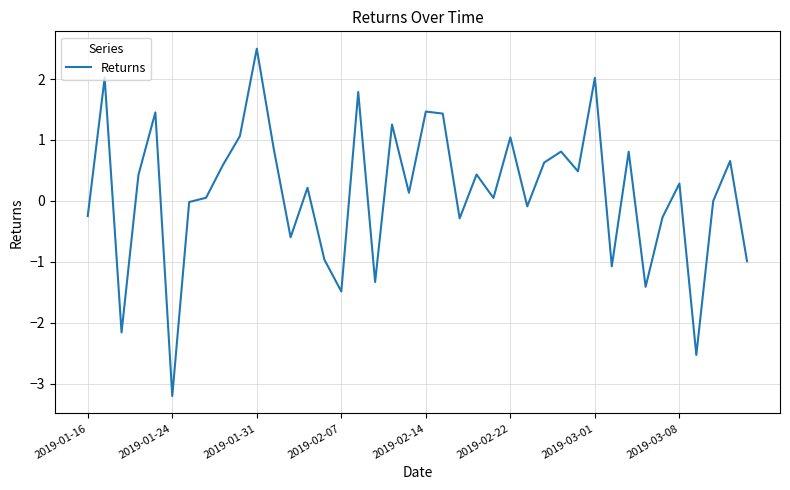

What is the difference between the maximum and minimum values?

5.7